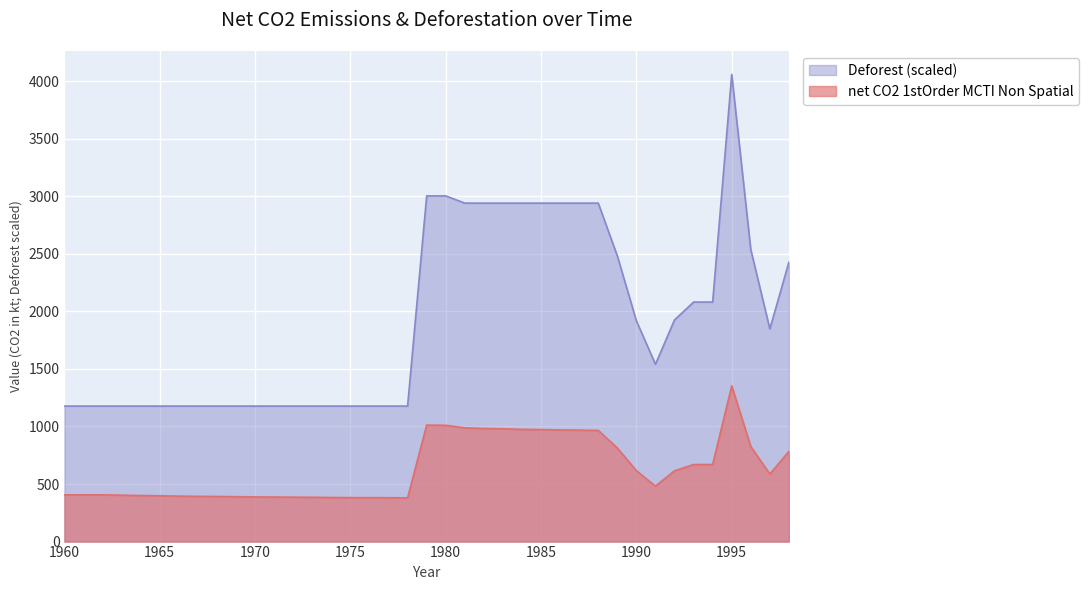

Which category has the lowest value in the net CO2 1stOrder MCTI Non Spatial series?

1978